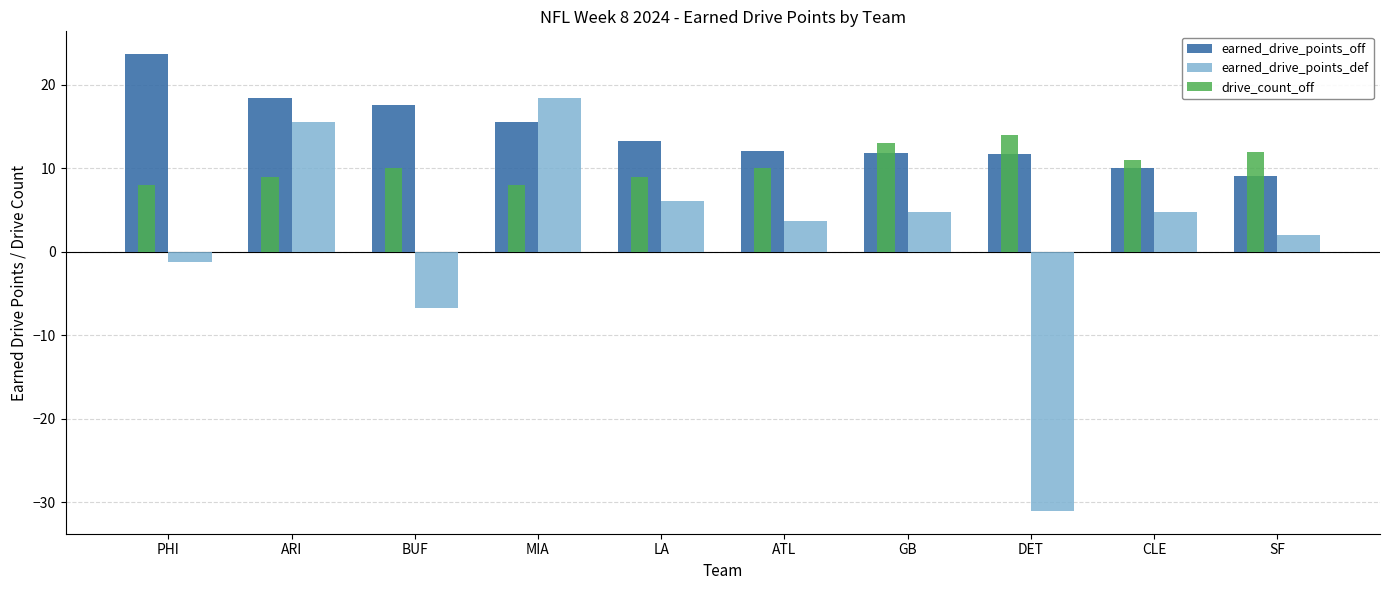

How many drive_count_off values are between 9 and 12?

6